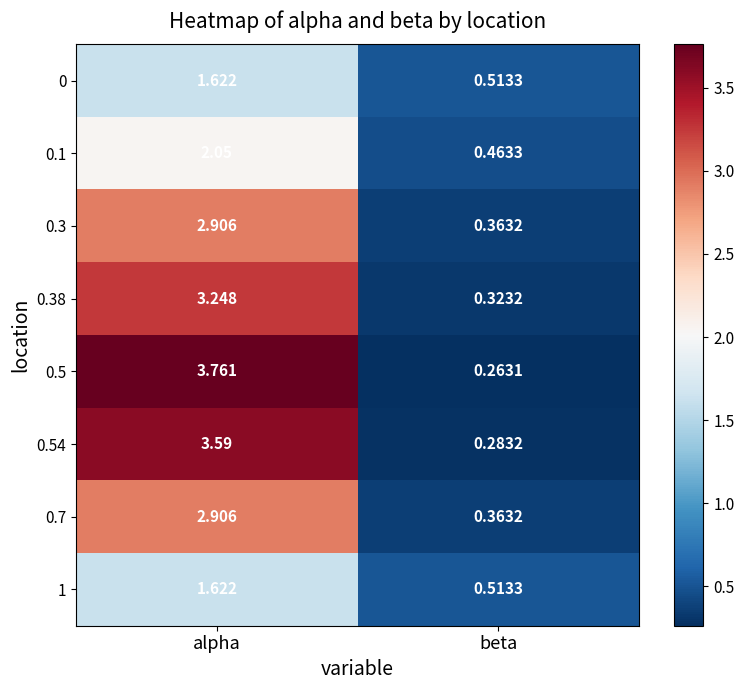

At how many categories does at least one series exceed 2?

1